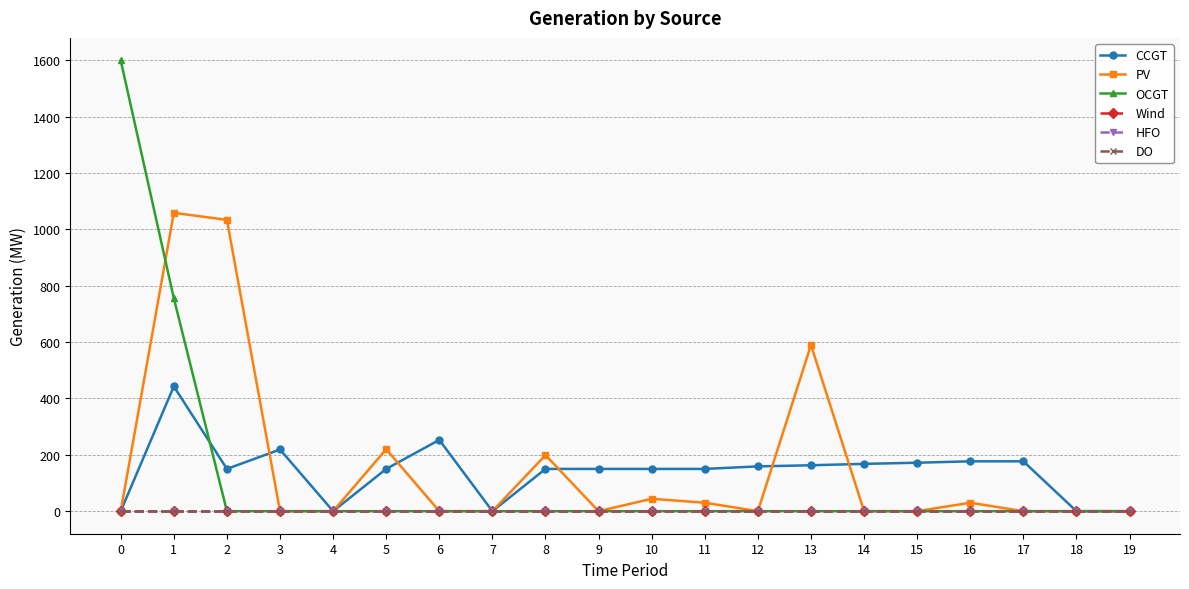

Which series has the largest total across all categories?

PV